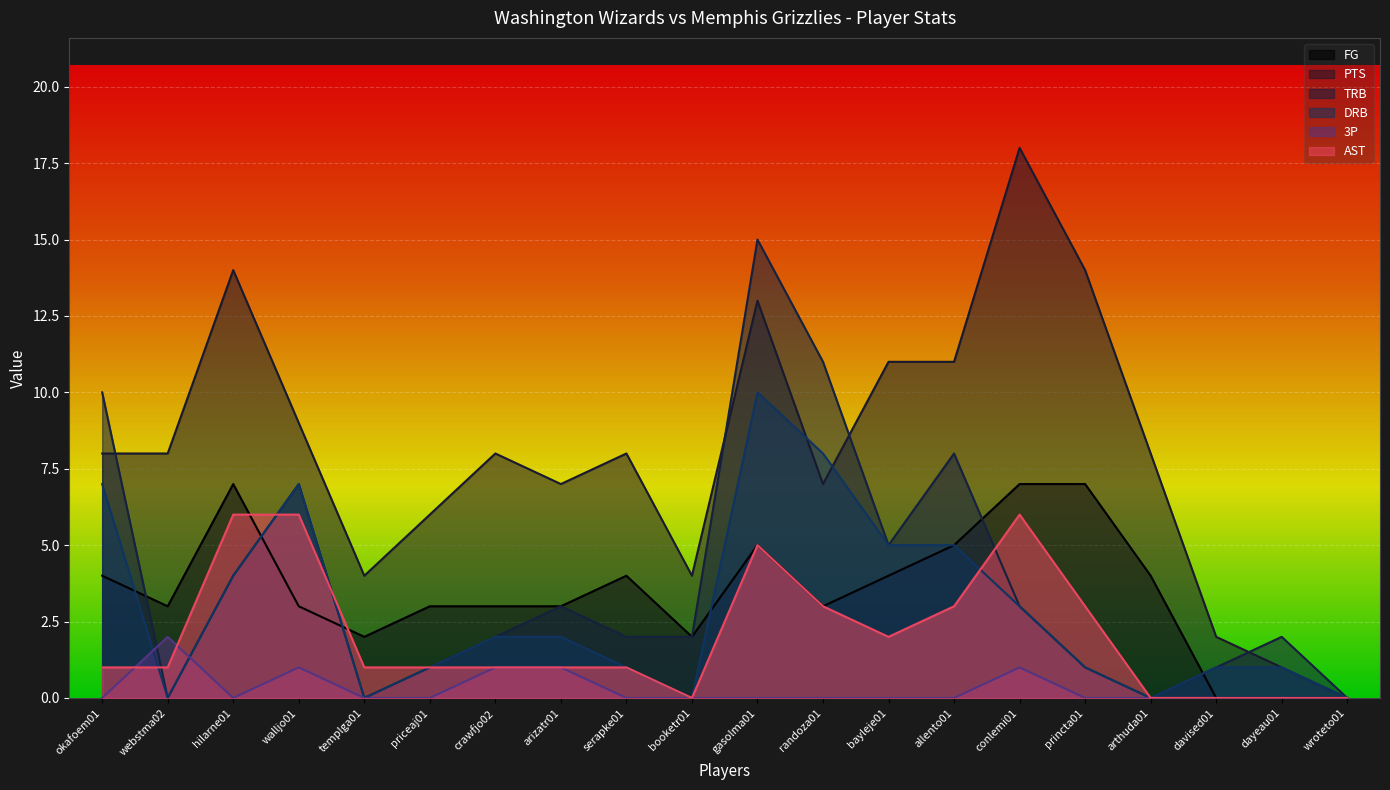

True or false: TRB has more than 0 points higher than both neighbors.

True